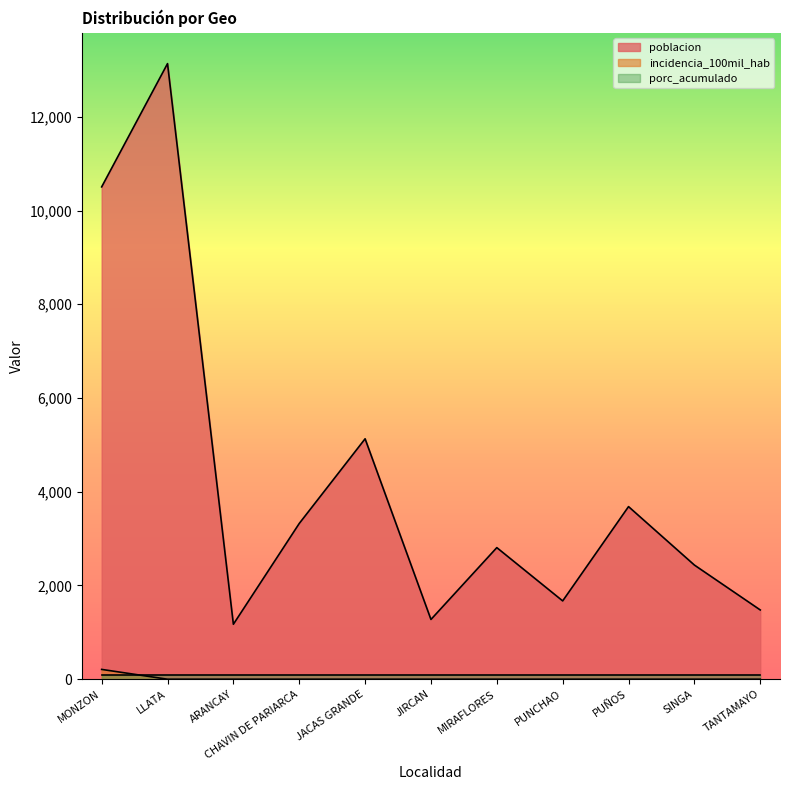

Which category has the highest value in the poblacion series?

LLATA